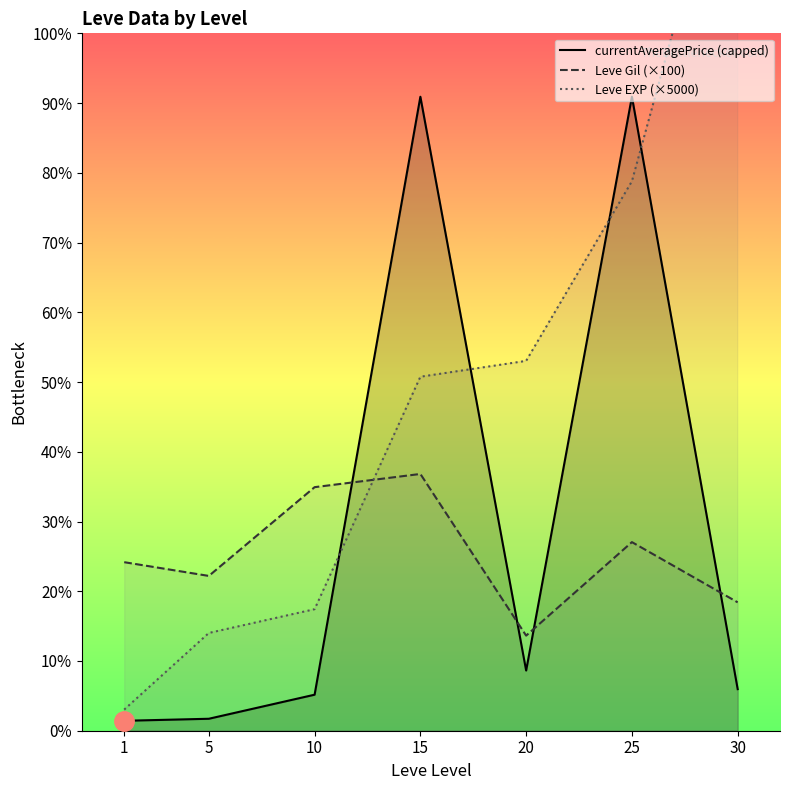

At which label does Leve Gil (×100) reach its peak?

15